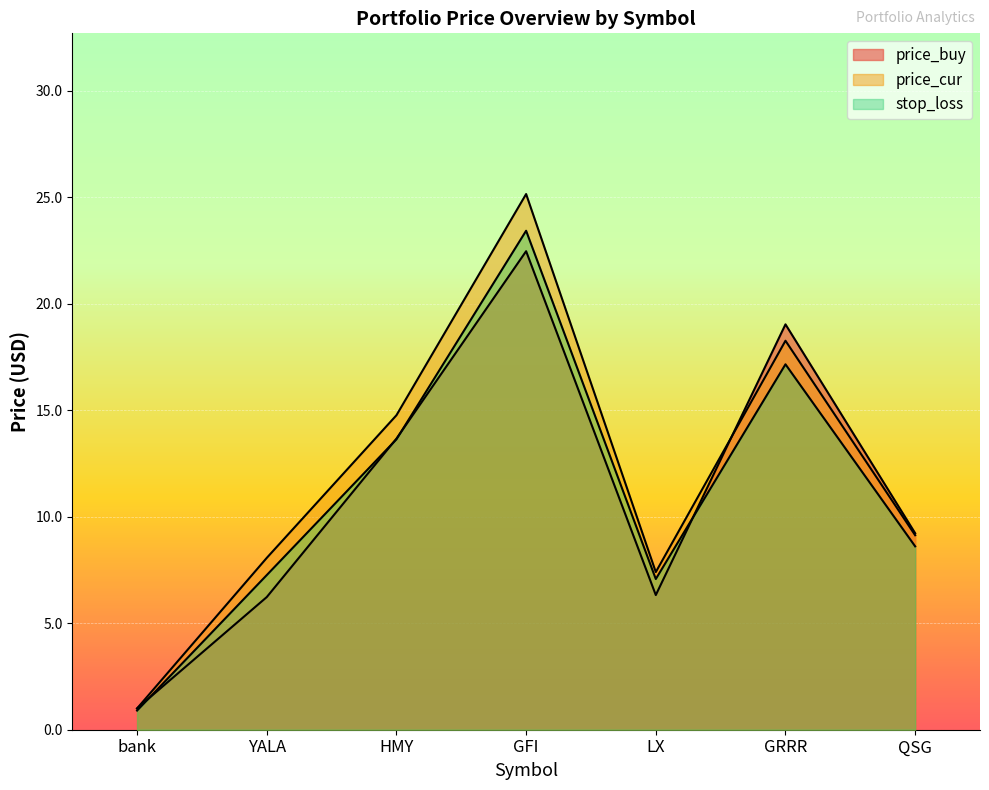

The stop_loss series shows 0.9 at bank. True or false?

True